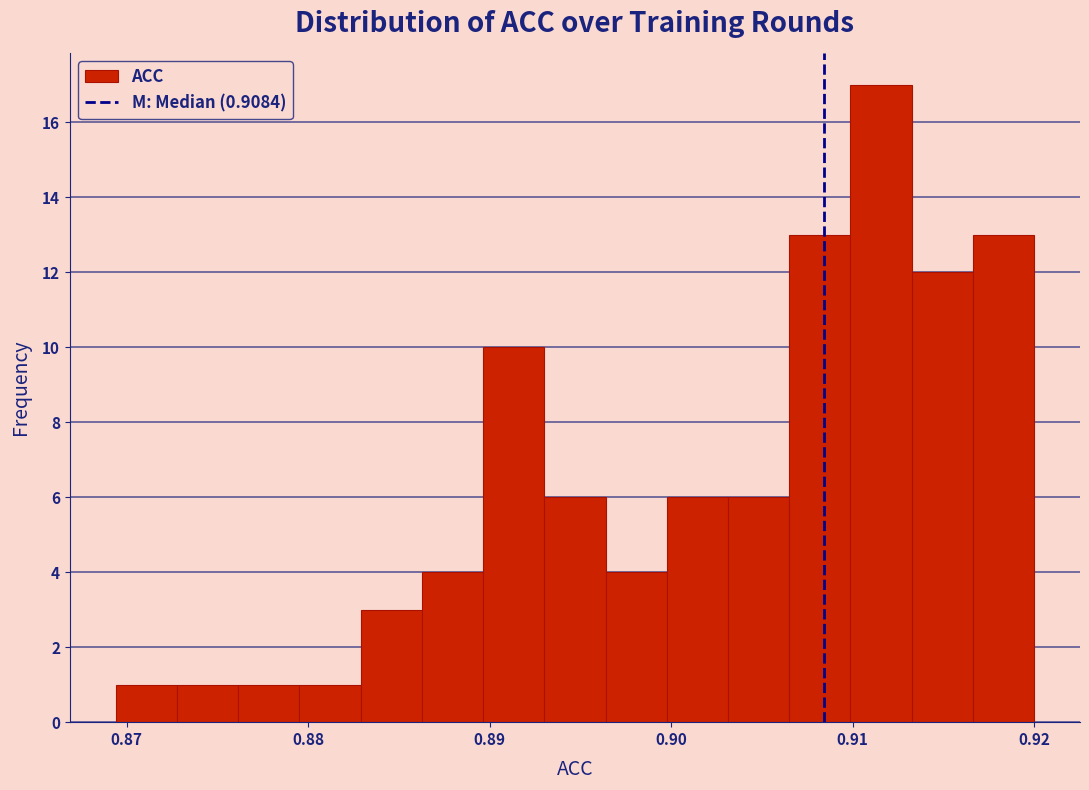

Around what value on the x-axis is the tallest bar? Give the approximate position of its centre, as read against the axis.

0.912